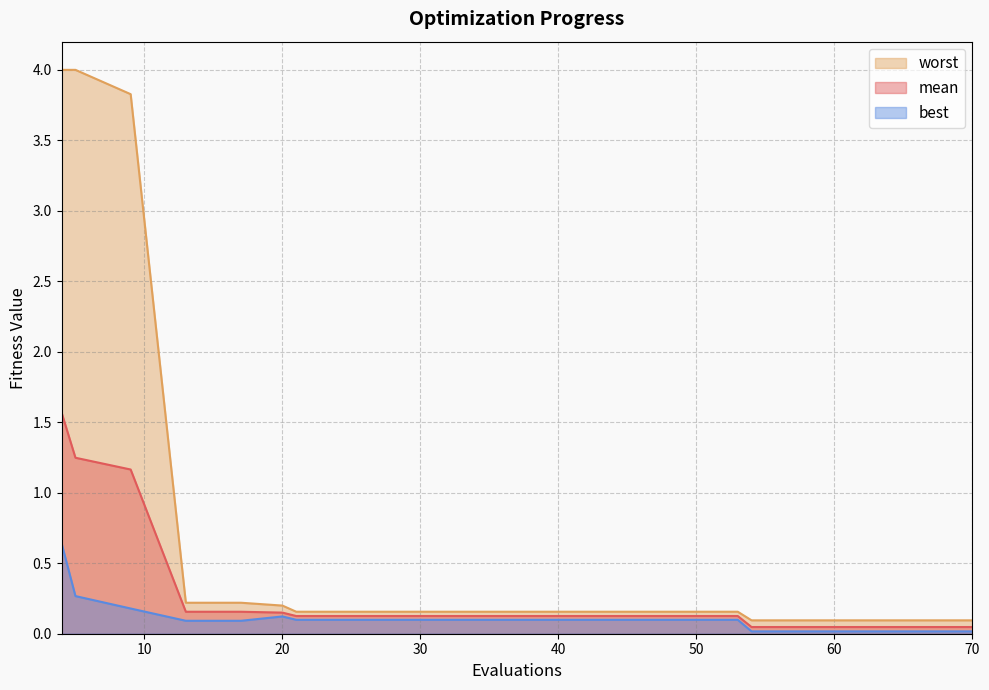

True or false: worst has a value of 0.2 at 13.

True